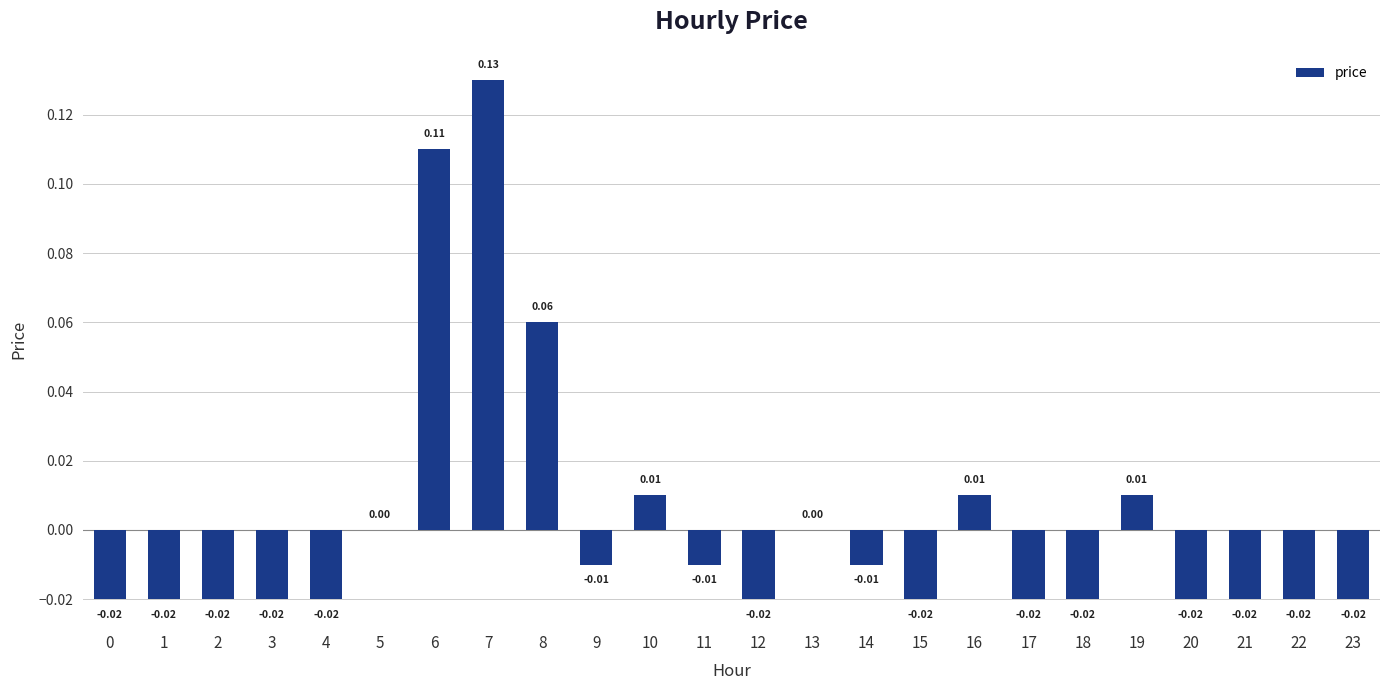

Between 20 and 6, which is larger?

6